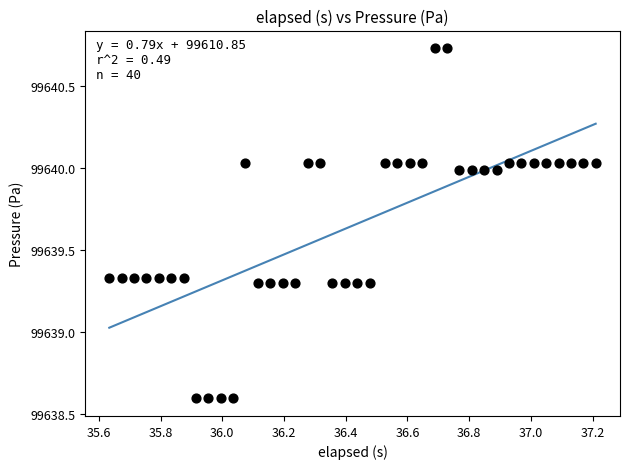

What is the range of X values (max minus min)?

1.6